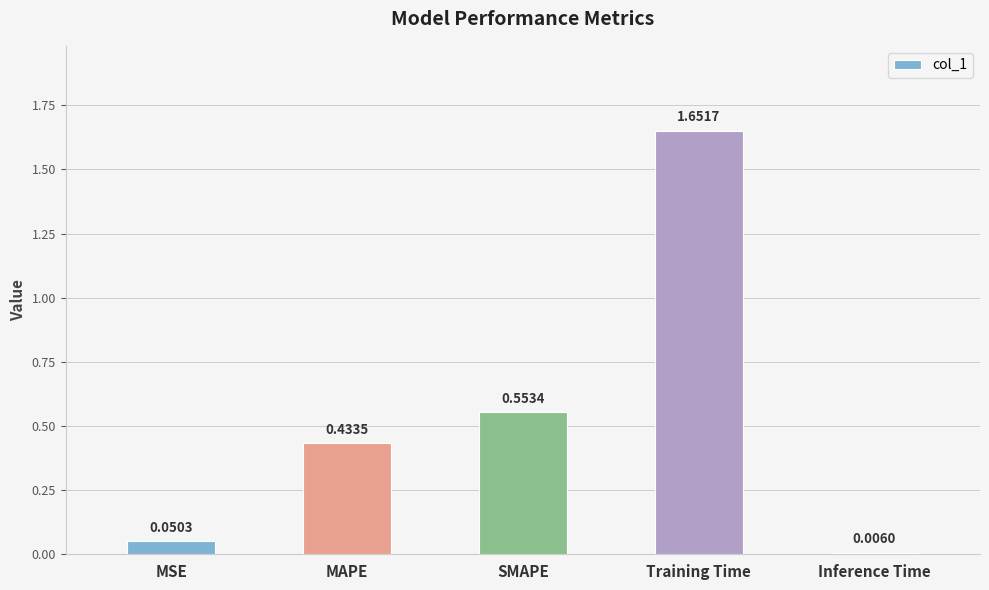

What is the sum of all values?

2.7